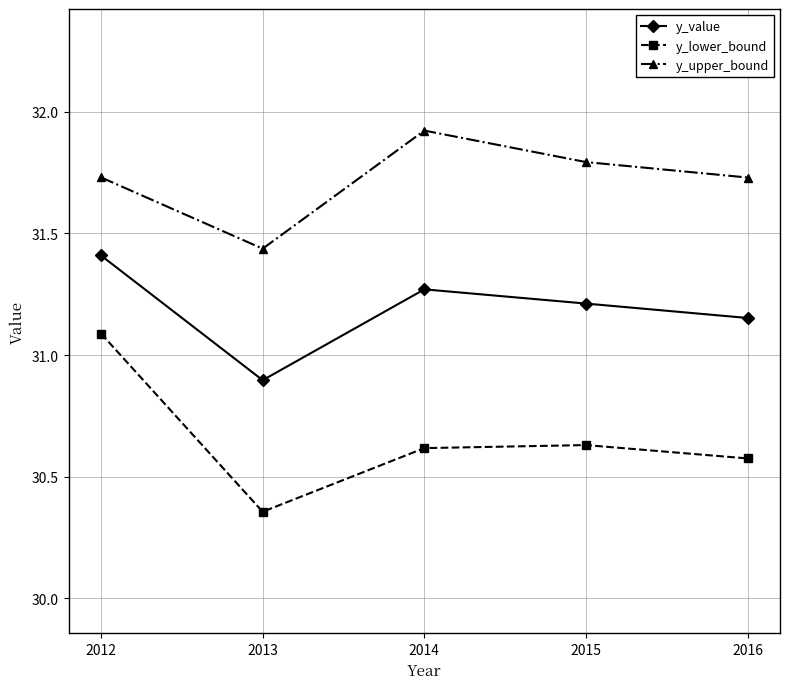

What are all the series names shown in the legend?

y_value, y_lower_bound, y_upper_bound